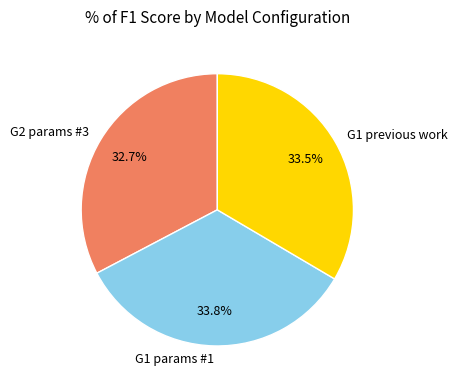

How much of the chart is everything except G1 previous work?

66.5%